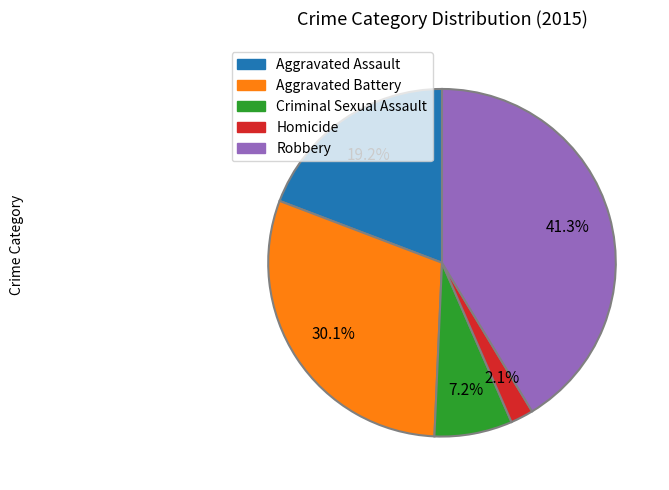

To the nearest percent, what percentage of the pie is Criminal Sexual Assault?

7%